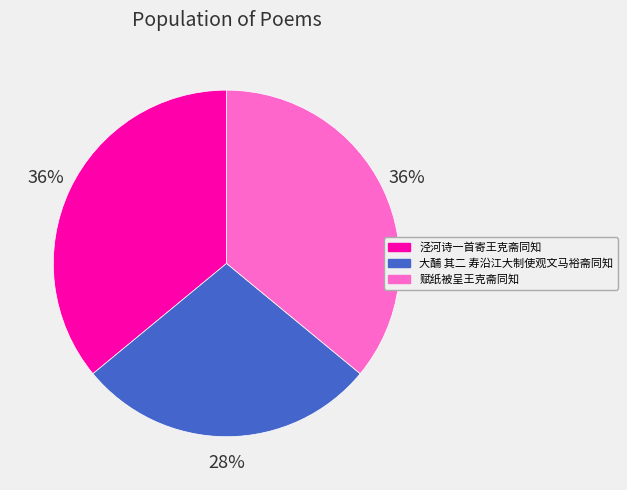

Is it true that 泾河诗一首寄王克斋同知 is 28% of the pie?

False